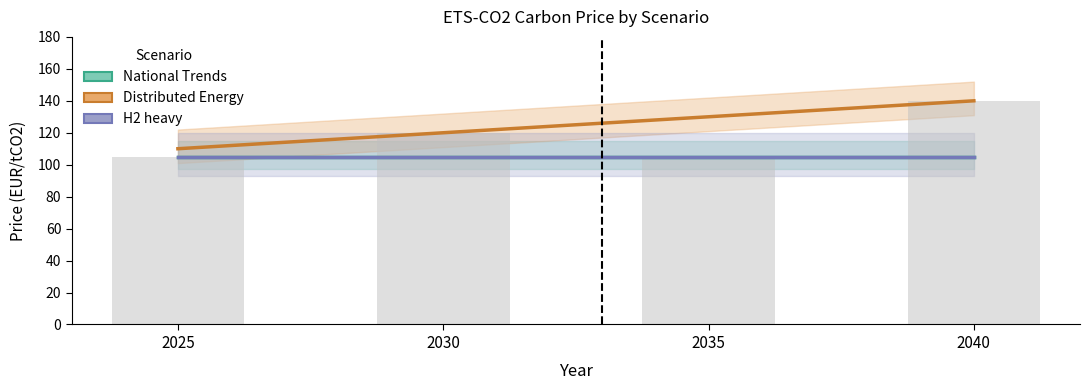

Where is the data nearest to the value 122?

2030